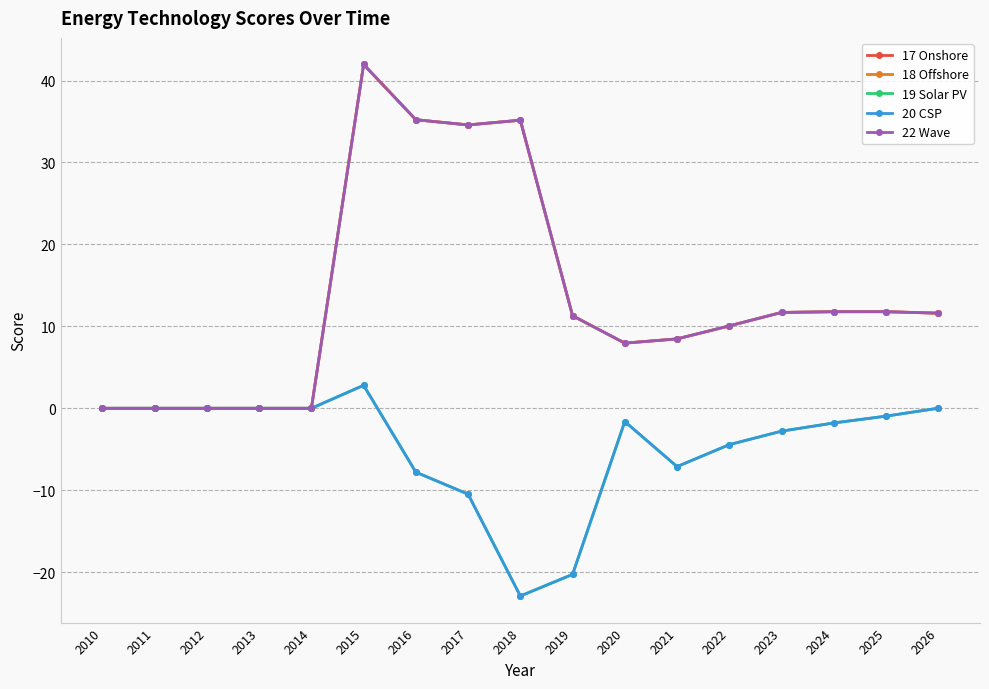

Is this an area chart (filled region under the line)?

No